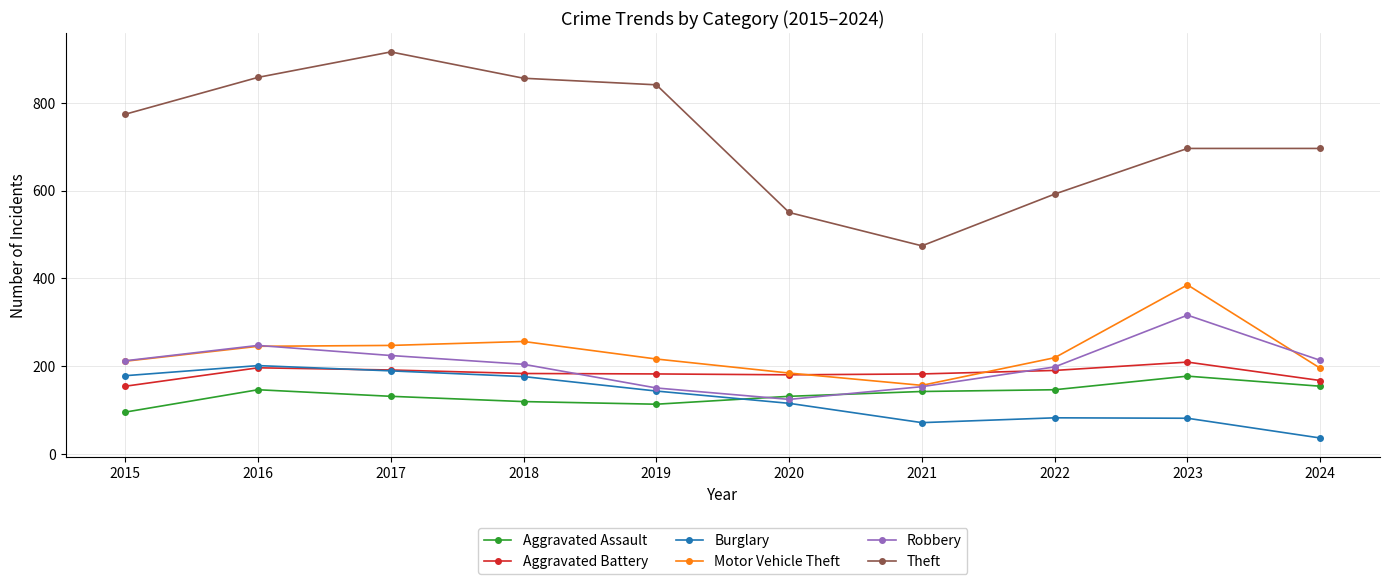

The Robbery series shows 85 at 2017. True or false?

False